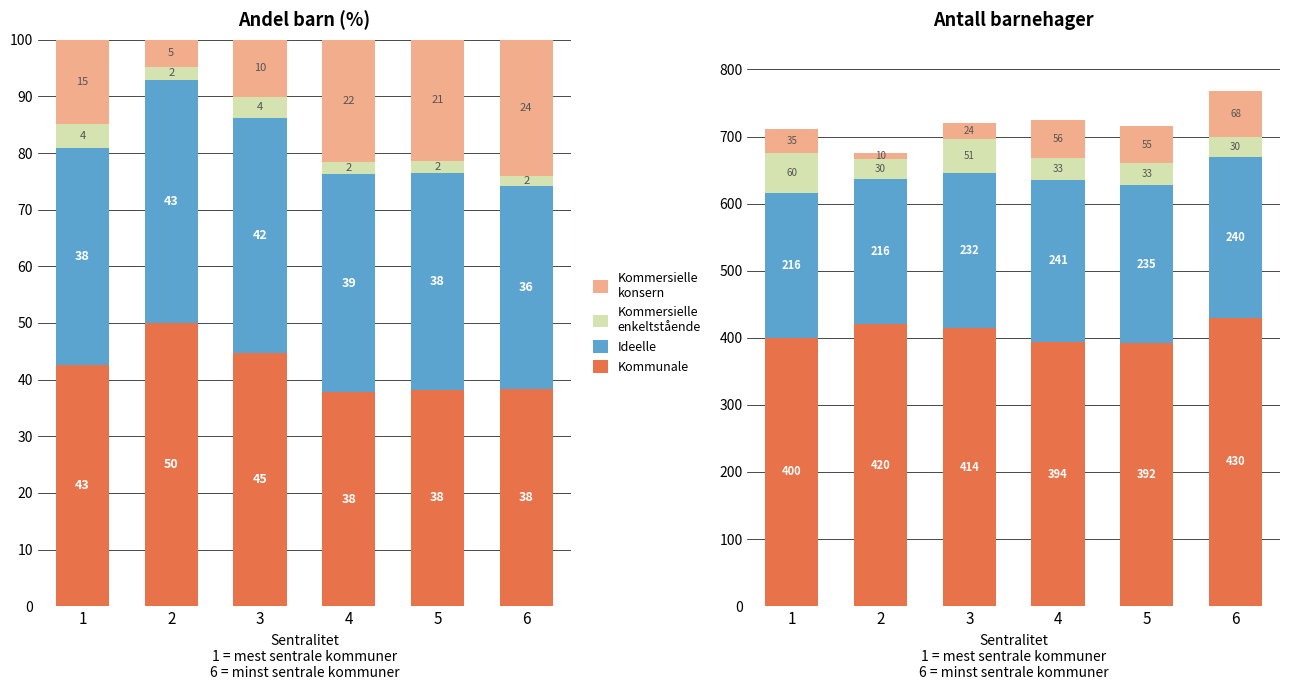

The value of Kommersielle
enkeltstående at 6 is 51.0. True or false?

False